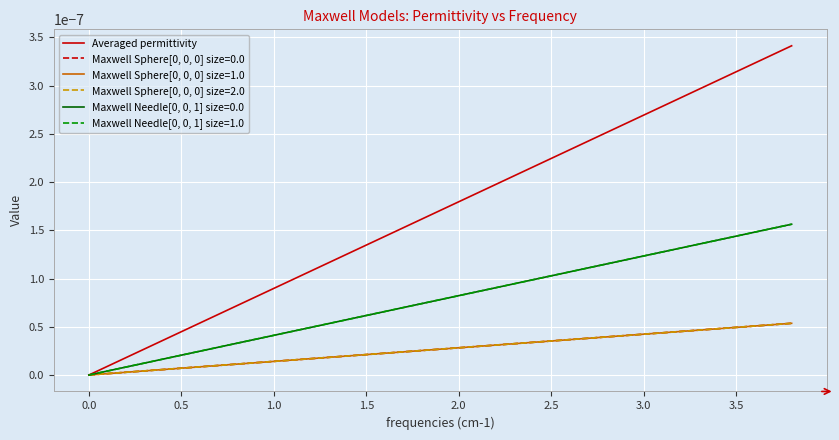

Does the chart have visible grid lines?

Yes